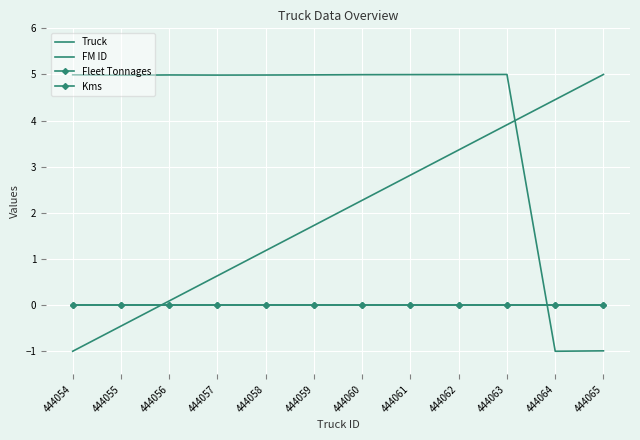

How many lines are shown in the chart?

4